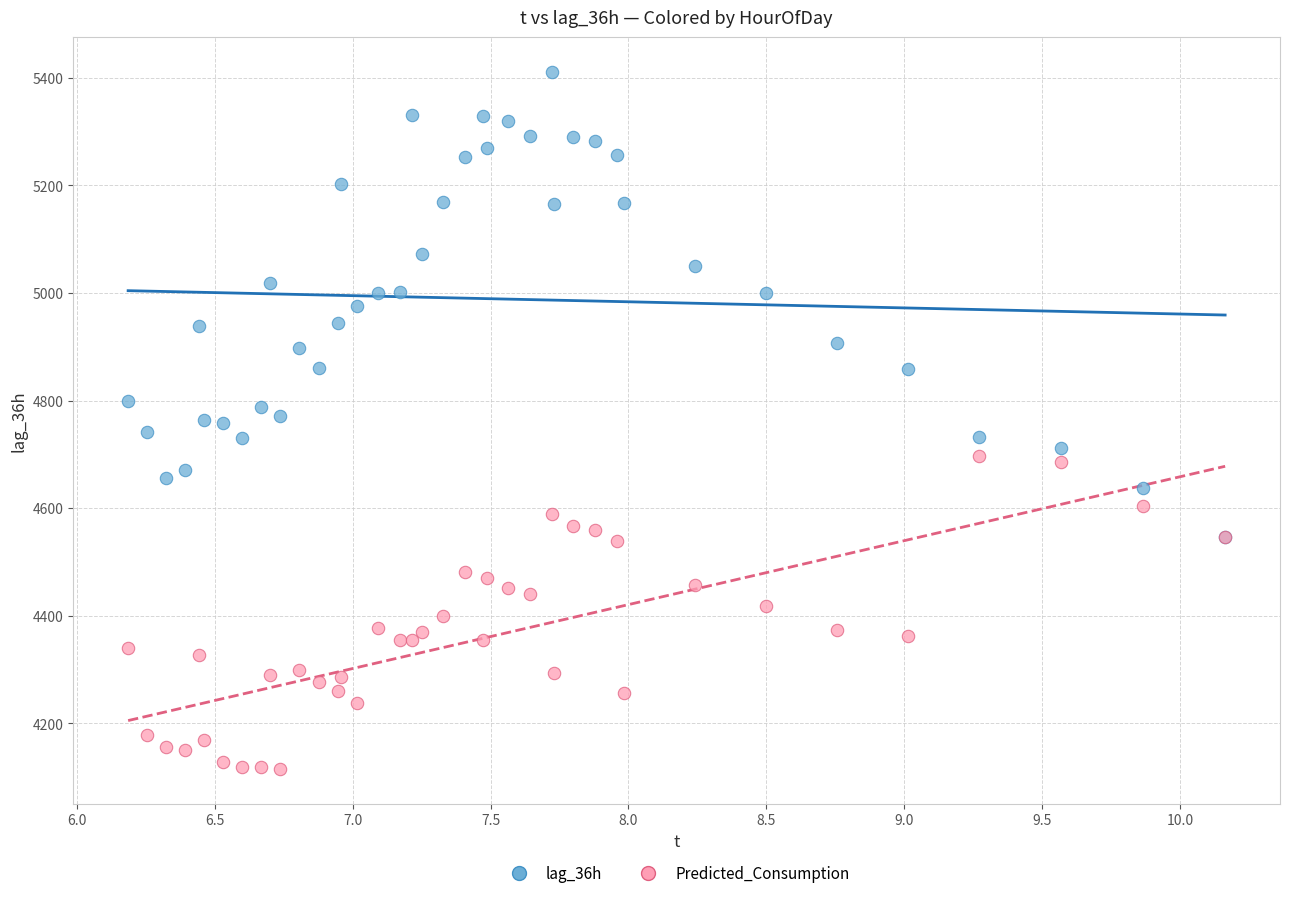

What are all the series names shown in the legend?

lag_36h, Predicted_Consumption